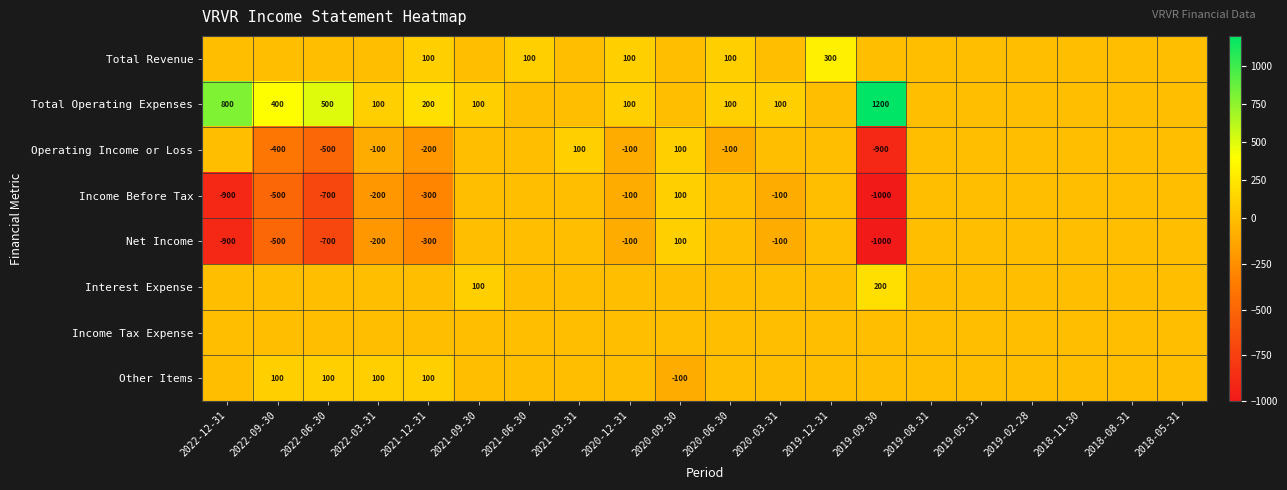

What is the sum of the Total Operating Expenses values at 2022-03-31 and 2022-12-31?

900